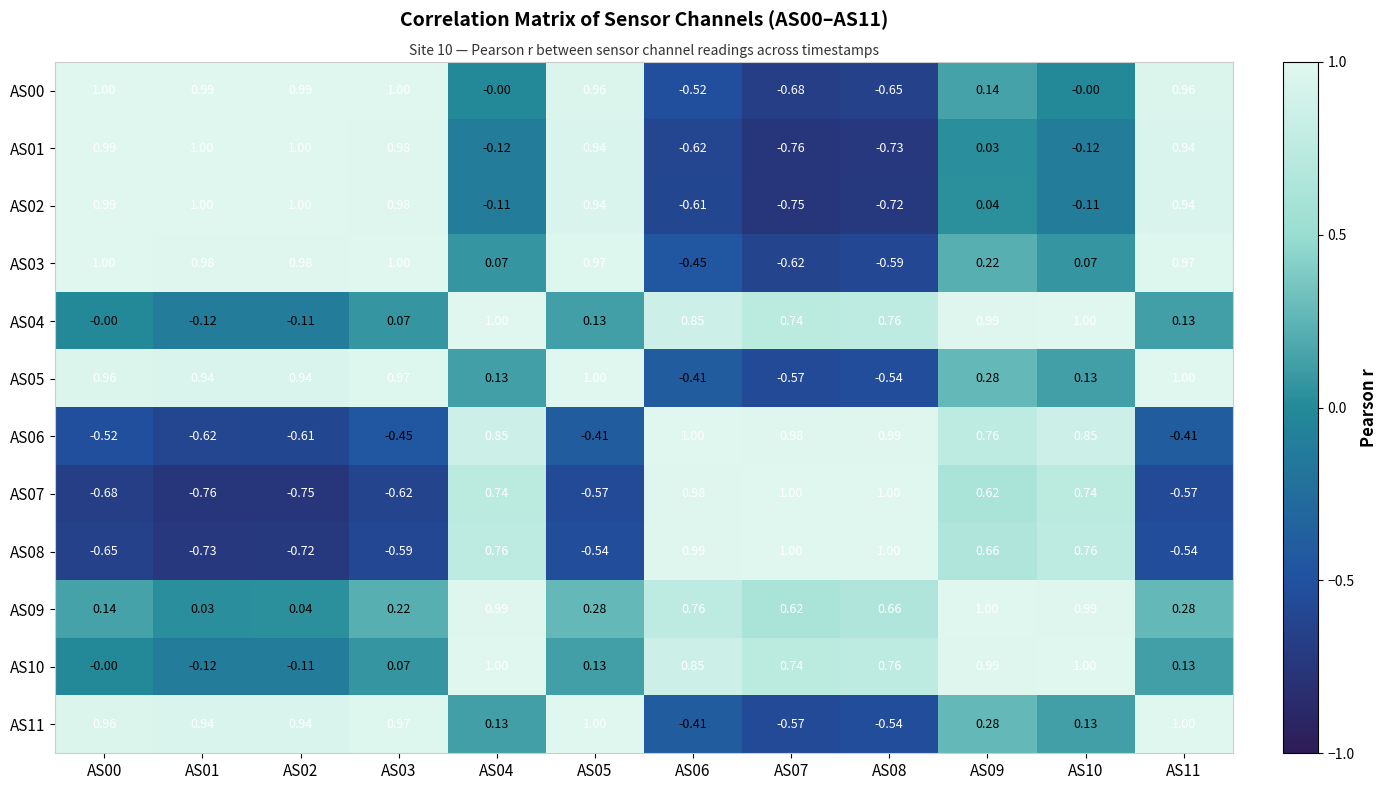

At which category is the sum across all series the highest?

AS09